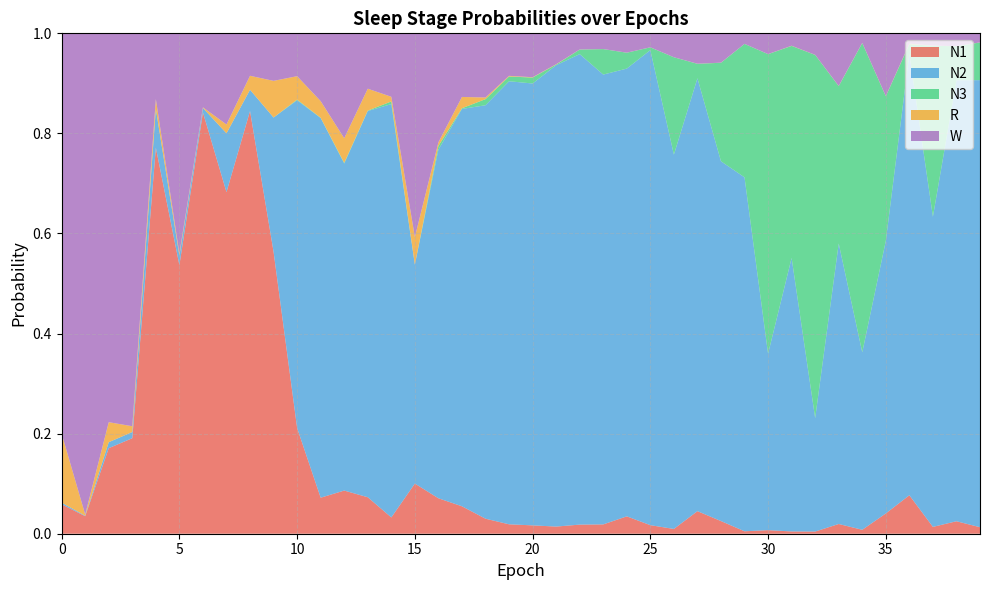

Reading right to left, transcribe all the data shown in this chart.

N1: 0.0	0.0	0.0	0.1	0.0	0.0	0.0	0.0	0.0	0.0	0.0	0.0	0.0	0.0	0.0	0.0	0.0	0.0	0.0	0.0	0.0	0.0	0.1	0.1	0.1	0.0	0.1	0.1	0.1	0.2	0.6	0.8	0.7	0.8	0.5	0.8	0.2	0.2	0.0	0.1
N2: 0.9	0.9	0.6	0.9	0.5	0.4	0.6	0.2	0.5	0.4	0.7	0.7	0.9	0.7	0.9	0.9	0.9	0.9	0.9	0.9	0.9	0.8	0.8	0.7	0.4	0.8	0.8	0.7	0.8	0.7	0.3	0.0	0.1	0.0	0.0	0.1	0.0	0.0	0.0	0.0
N3: 0.1	0.1	0.3	0.0	0.3	0.6	0.3	0.7	0.4	0.6	0.3	0.2	0.0	0.2	0.0	0.0	0.1	0.0	0.0	0.0	0.0	0.0	0.0	0.0	0.0	0.0	0.0	0.0	0.0	0.0	0.0	0.0	0.0	0.0	0.0	0.0	0.0	0.0	0.0	0.0
R: 0.0	0.0	0.0	0.0	0.0	0.0	0.0	0.0	0.0	0.0	0.0	0.0	0.0	0.0	0.0	0.0	0.0	0.0	0.0	0.0	0.0	0.0	0.0	0.0	0.1	0.0	0.0	0.0	0.0	0.0	0.1	0.0	0.0	0.0	0.0	0.0	0.0	0.0	0.0	0.1
W: 0.0	0.0	0.0	0.0	0.1	0.0	0.1	0.0	0.0	0.0	0.0	0.1	0.1	0.0	0.0	0.0	0.0	0.0	0.1	0.1	0.1	0.1	0.1	0.2	0.4	0.1	0.1	0.2	0.1	0.1	0.1	0.1	0.2	0.1	0.4	0.1	0.8	0.8	1.0	0.8